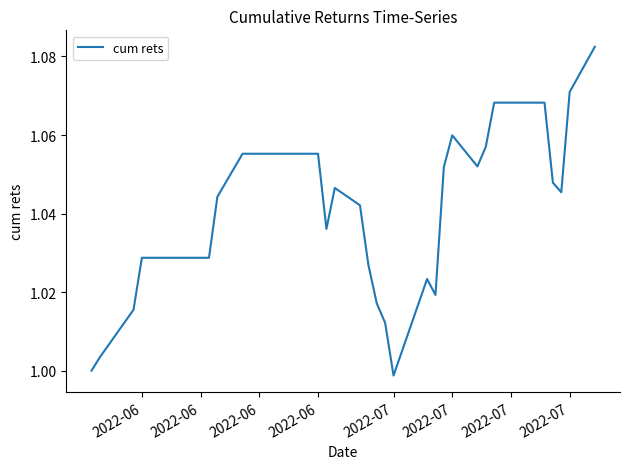

How many lines are shown in the chart?

1